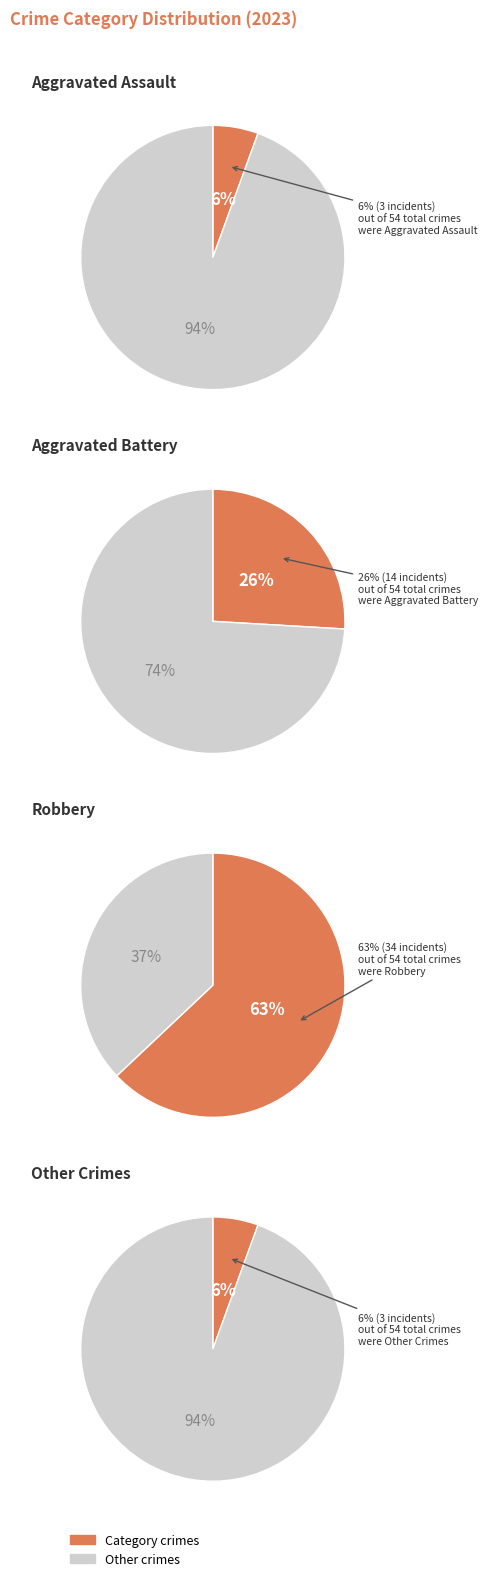

Is there a majority slice in this chart?

Yes